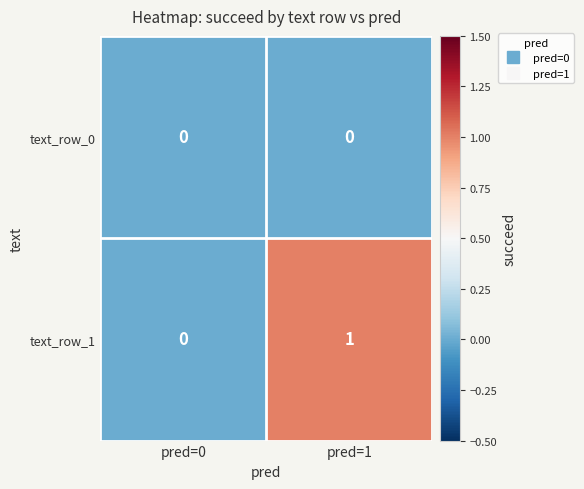

Which category has the highest value across all series?

pred=1